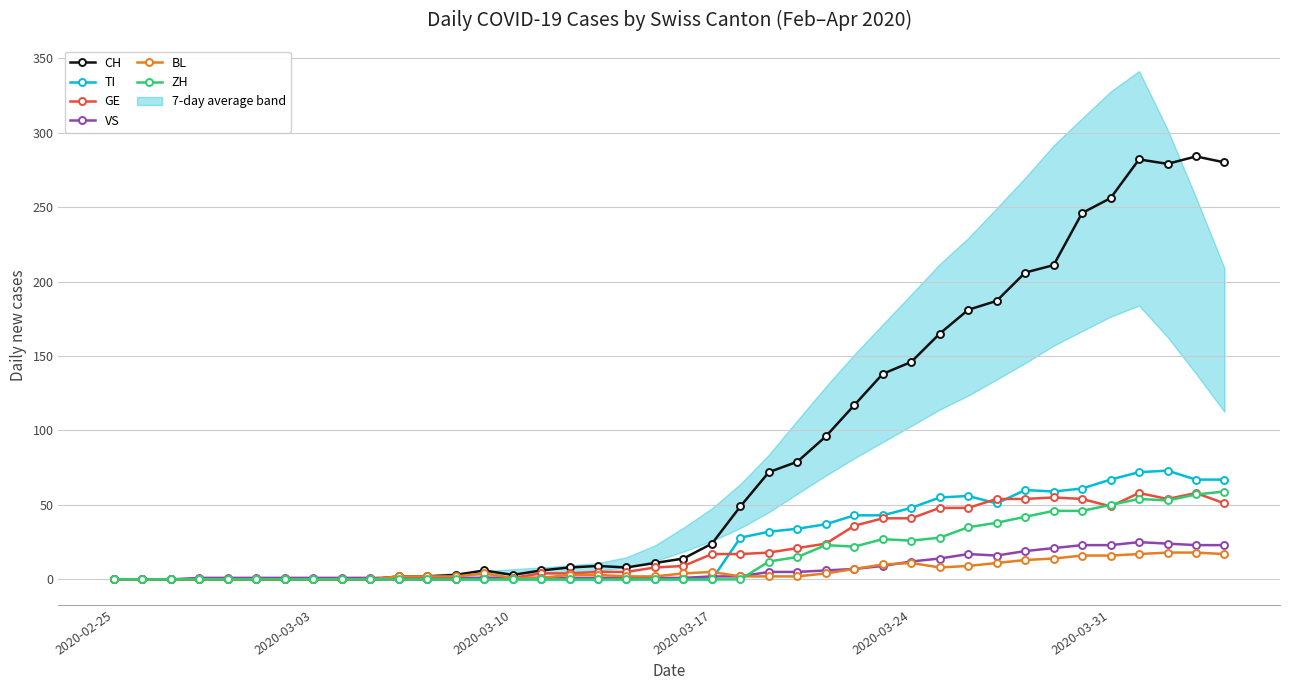

The BL series shows 16 at 2020-03-31. True or false?

True